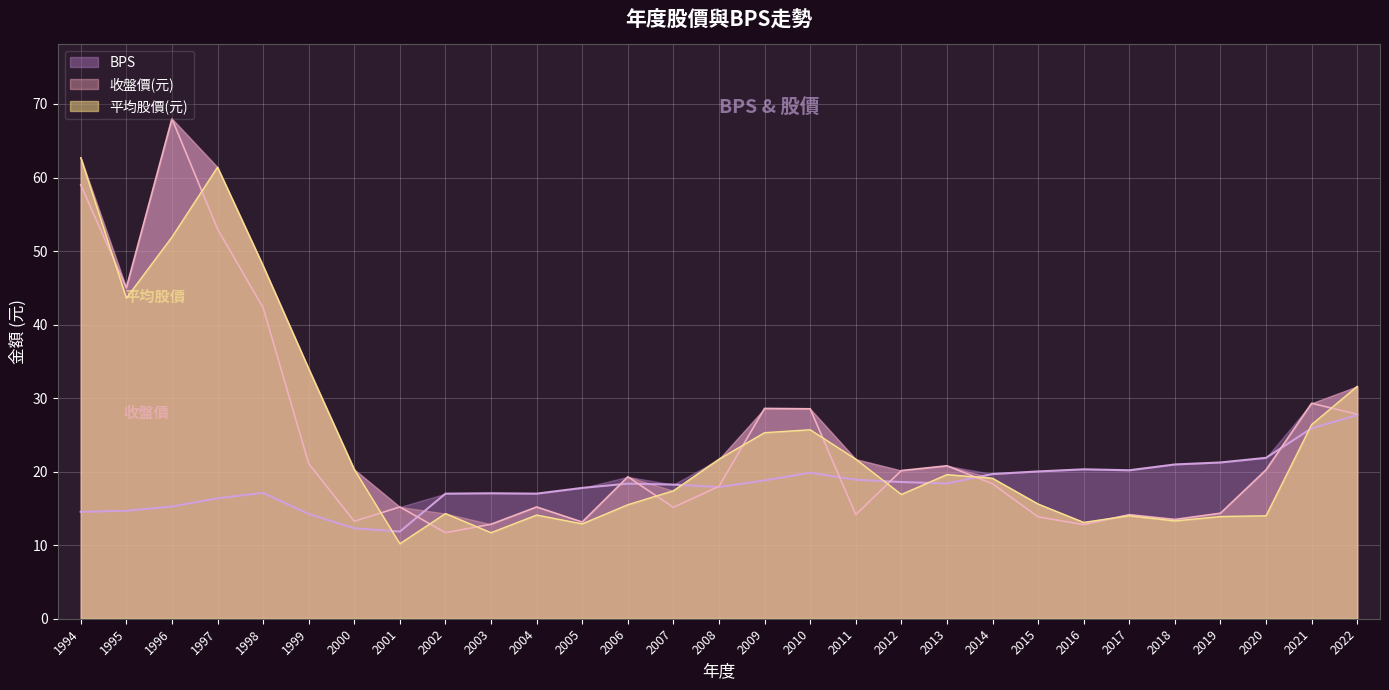

The 平均股價(元) series shows 19.6 at 2013. True or false?

True